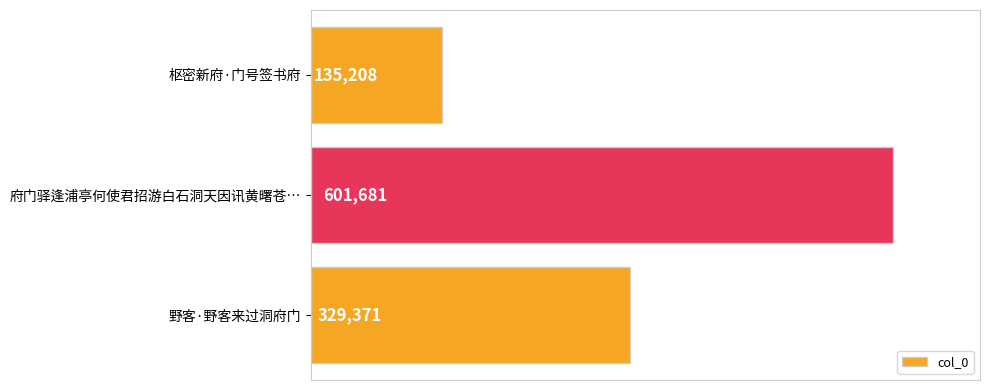

Reading top to bottom, extract all data points from this chart.

枢密新府·门号签书府=135208	府门驿逢浦亭何使君招游白石洞天因讯黄曙苍…=601681	野客·野客来过洞府门=329371